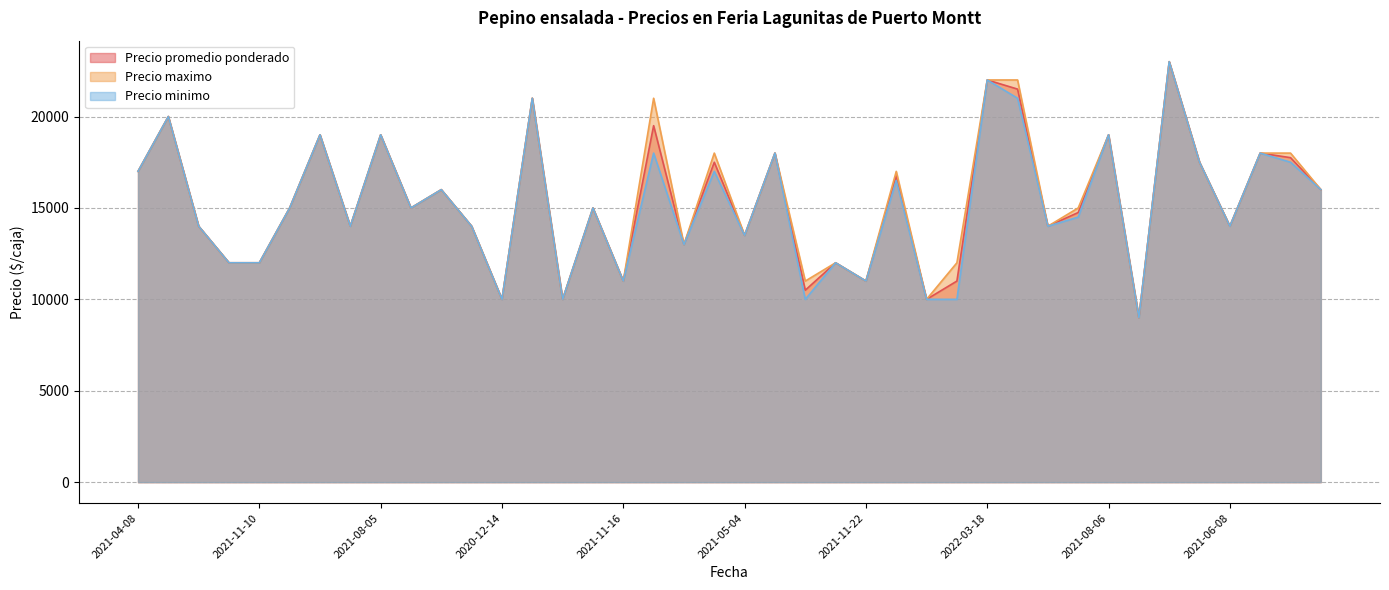

What is the difference between the maximum and minimum values in the Precio minimo series?

14000